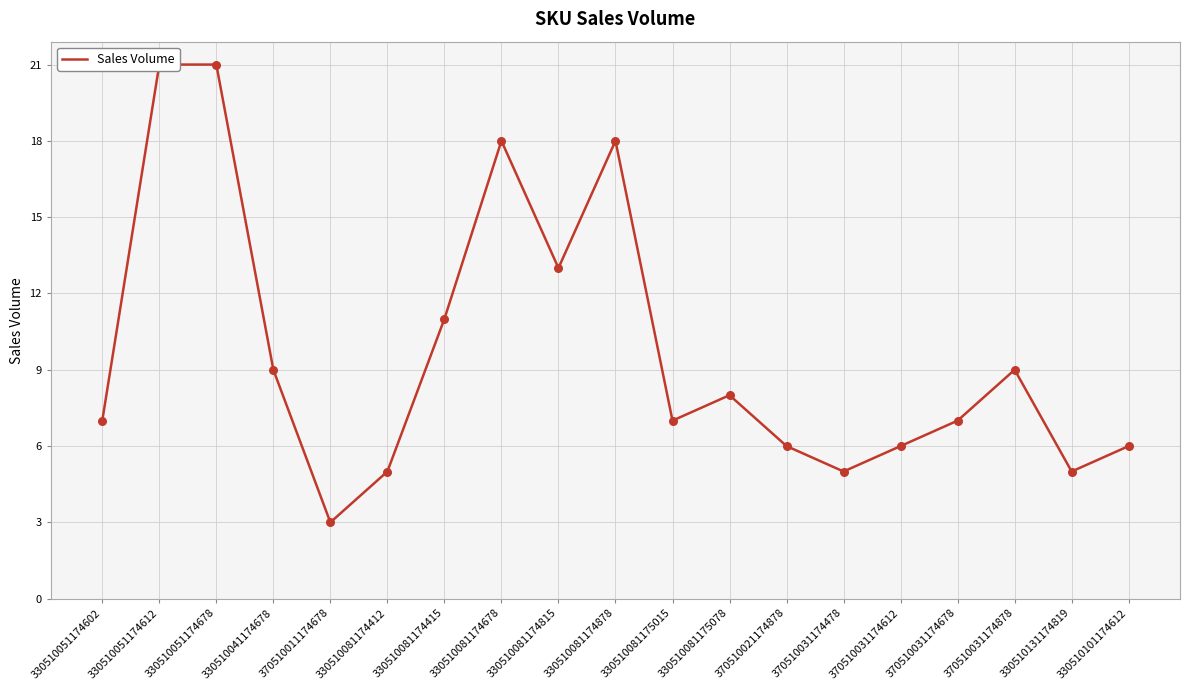

What is the change in value from 330510081174412 to 370510031174878?

+4